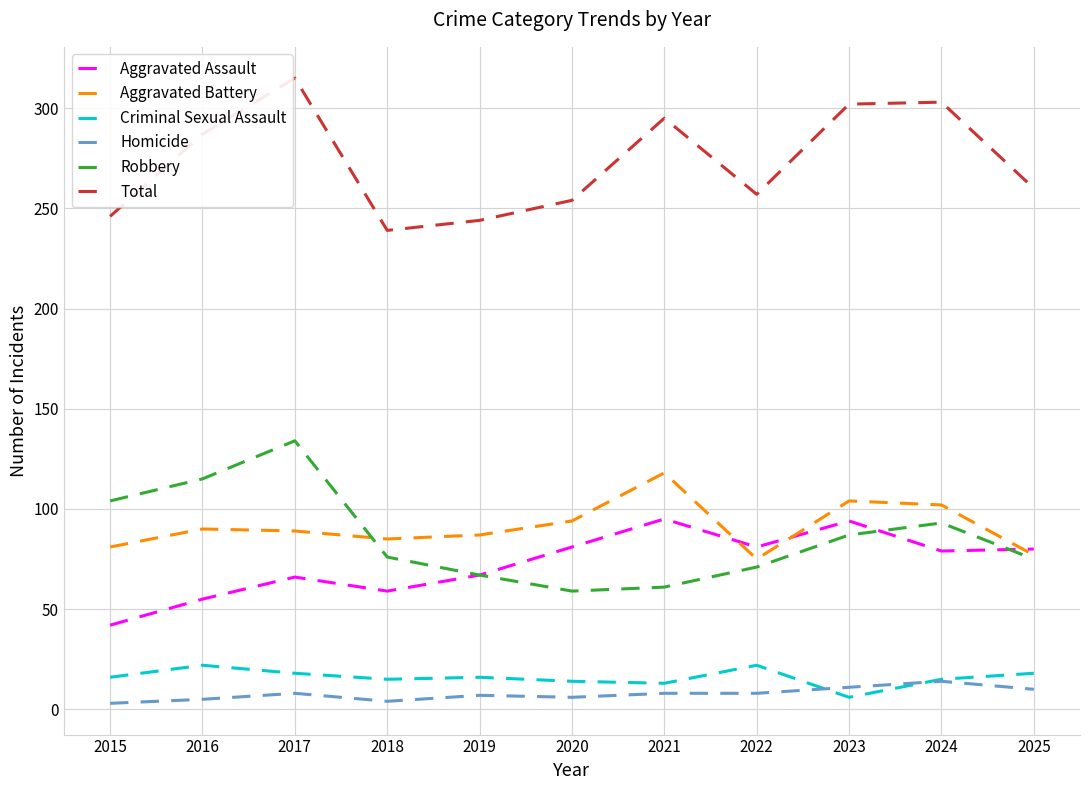

What is the difference between the highest and lowest values at 2017?

307